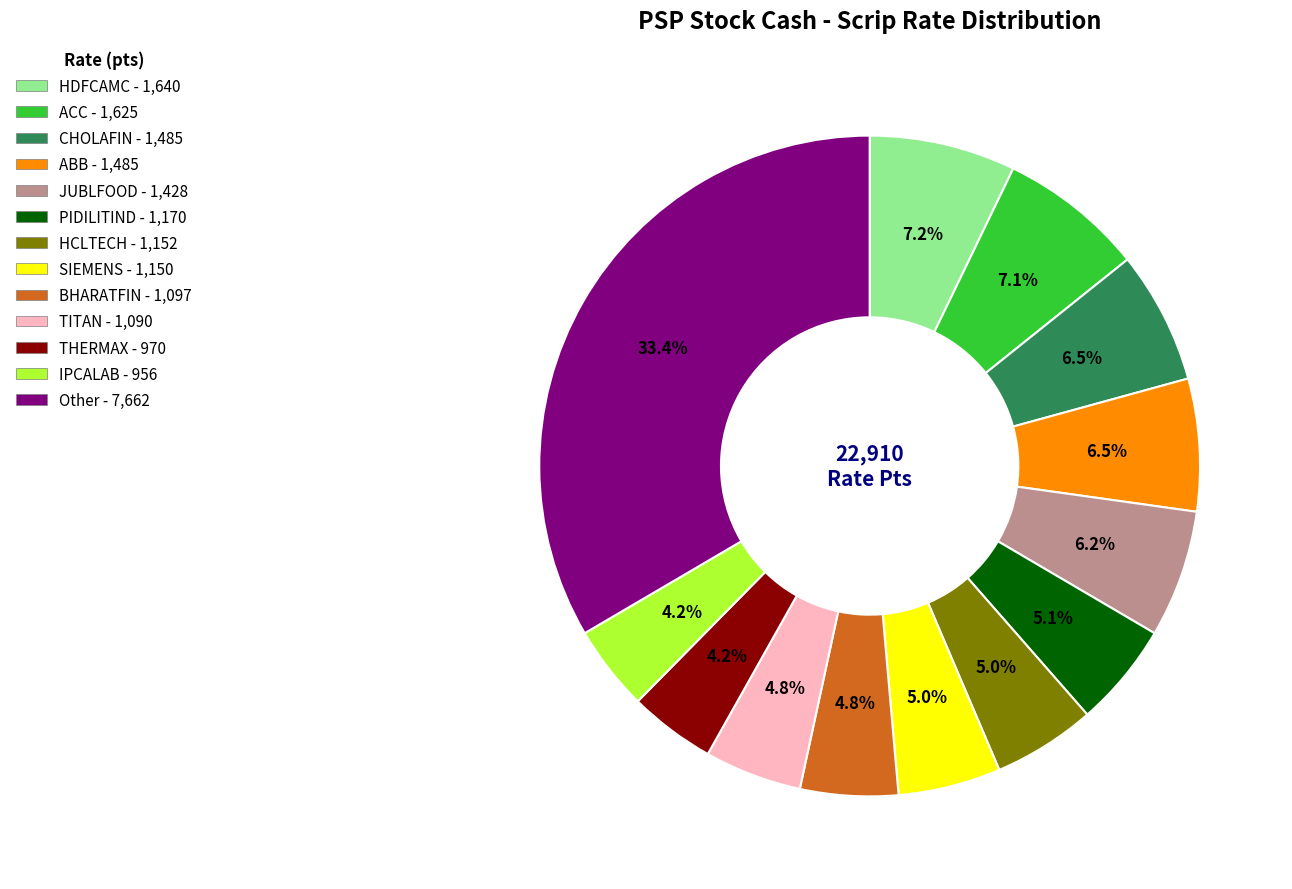

Is there a majority slice in this chart?

No